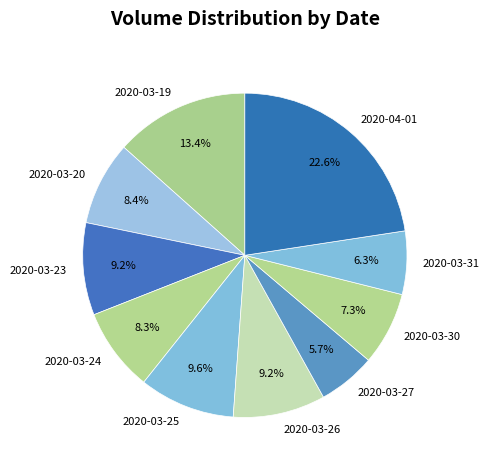

Does 2020-03-26 account for over 50% of the chart?

No